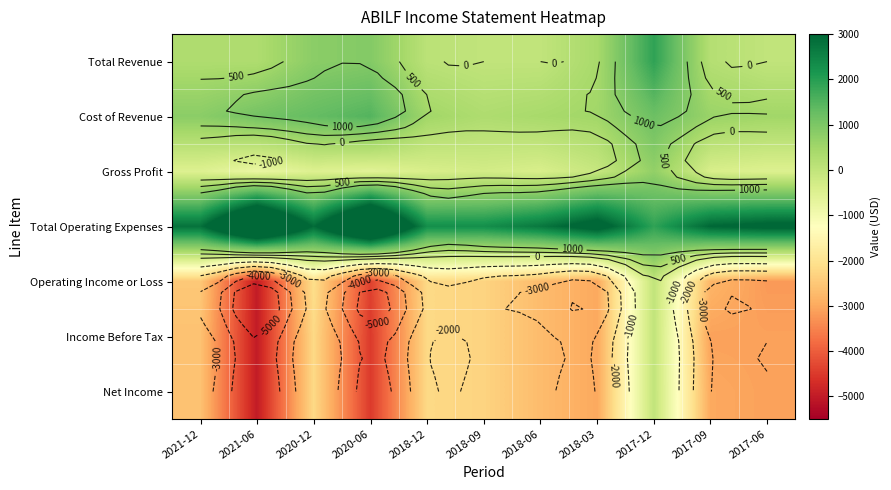

True or false: Total Revenue has a value of 611 at 2017-06.

False